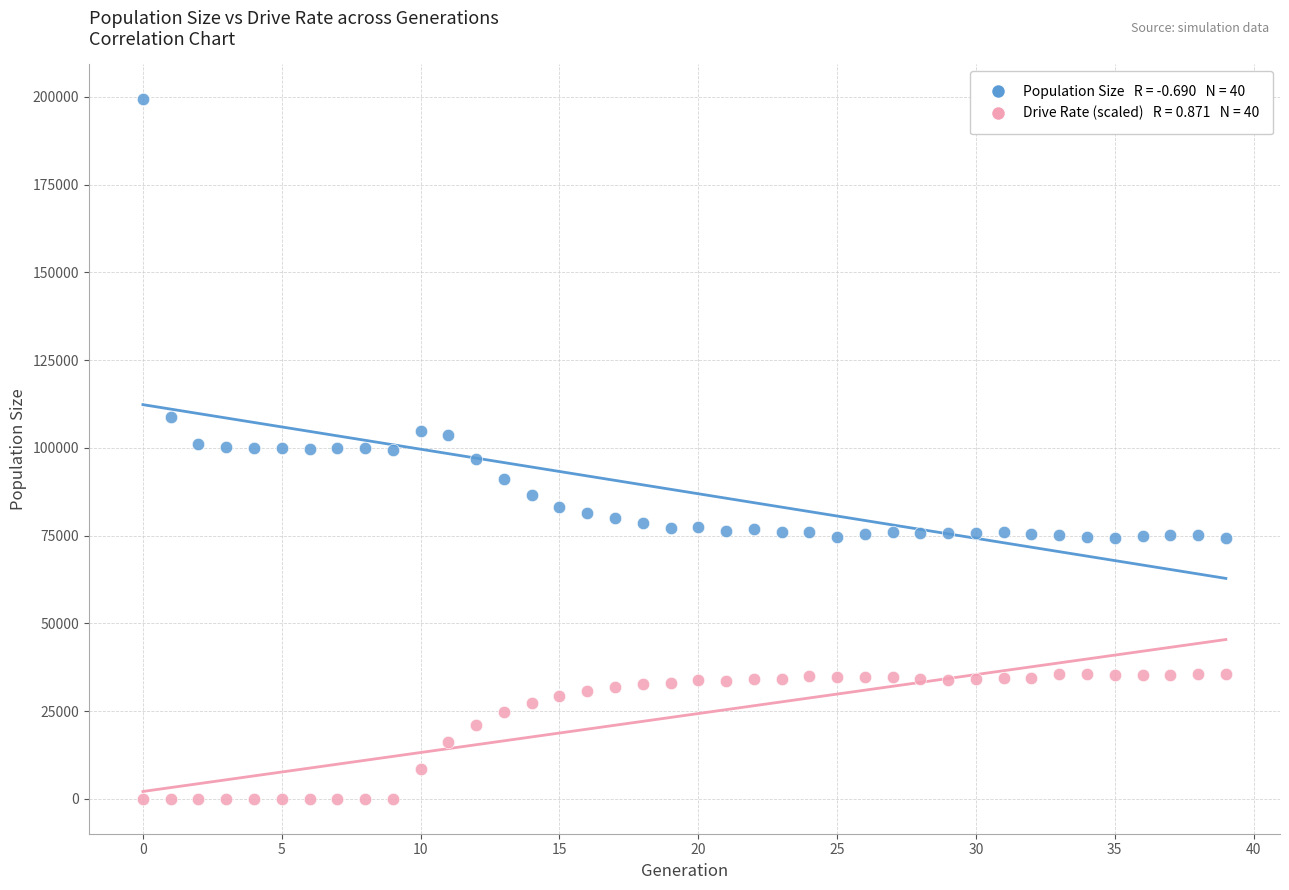

Across all data points, what is the range of Y values (max minus min)?

199357.0